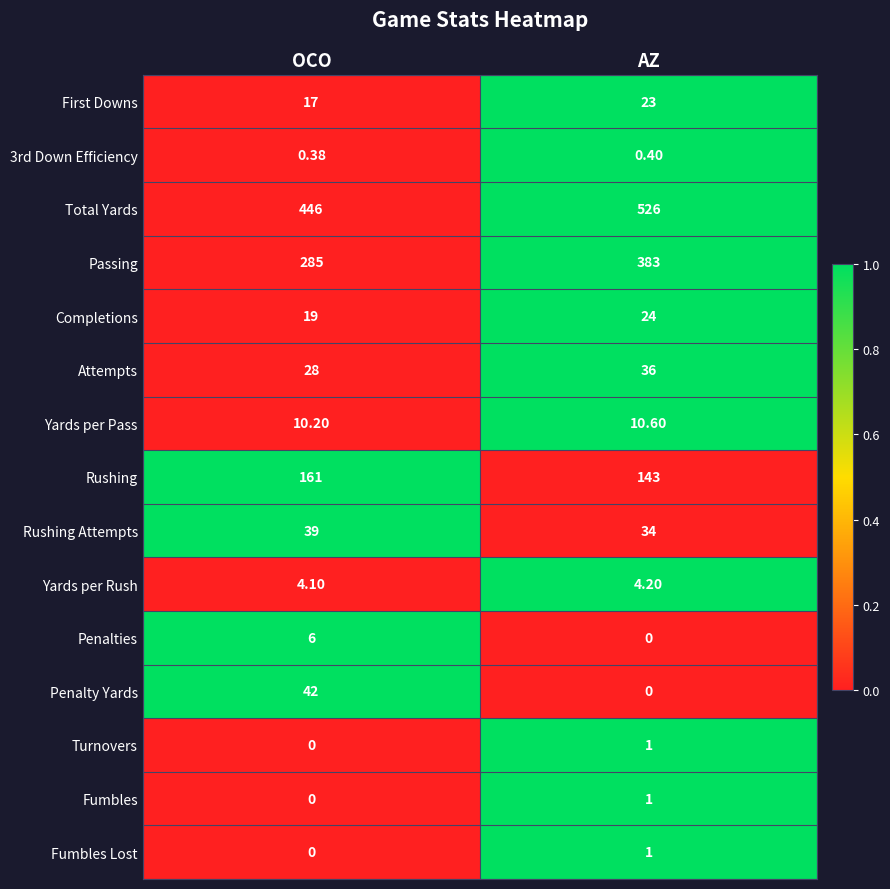

Which series has the widest spread of values?

Passing